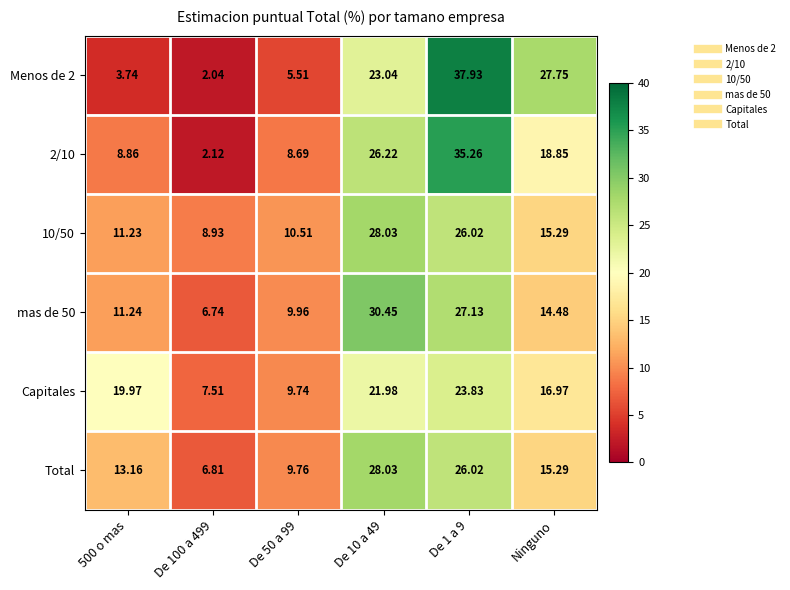

Is the value of 2/10 at De 50 a 99 greater than the value of Menos de 2 at 500 o mas?

Yes